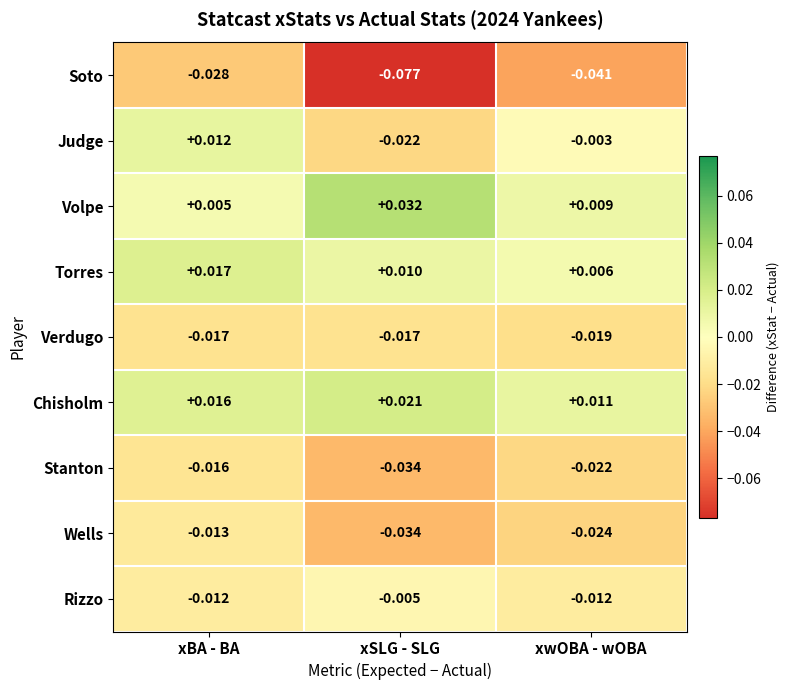

Which series has the largest total across all categories?

Chisholm